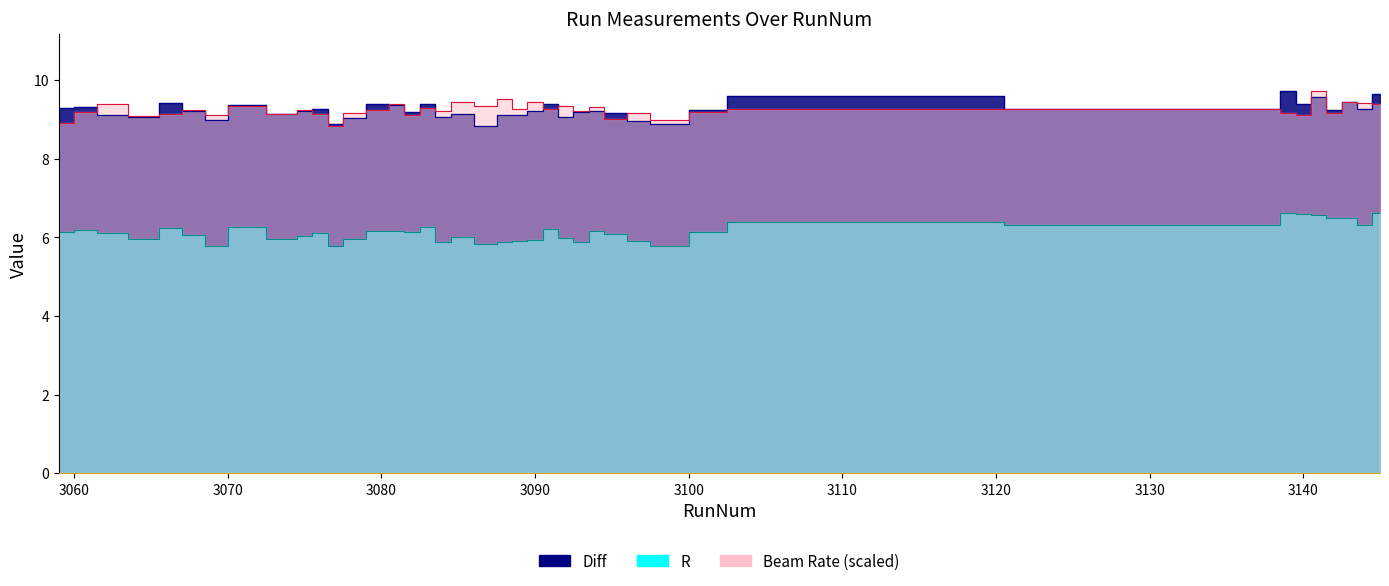

How many series are shown in this chart?

3